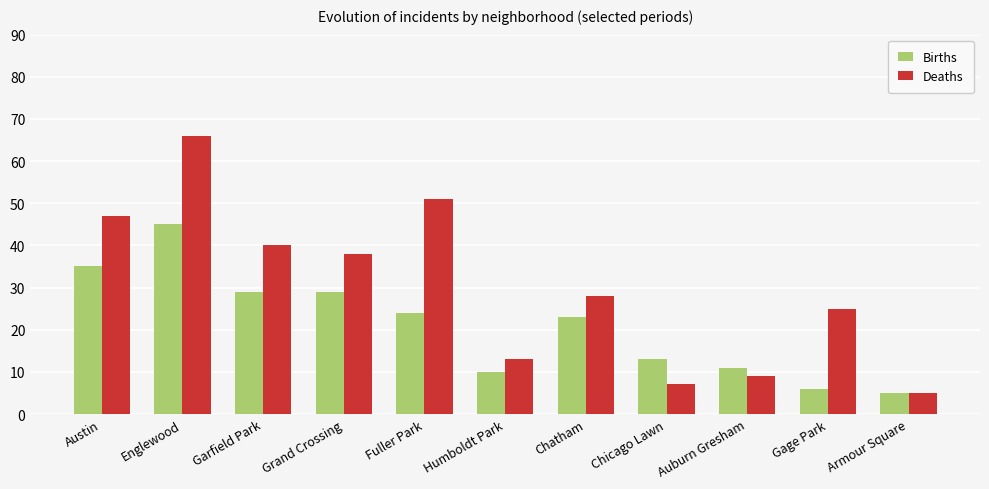

Rank the series by their maximum value, from lowest to highest.

Births, Deaths